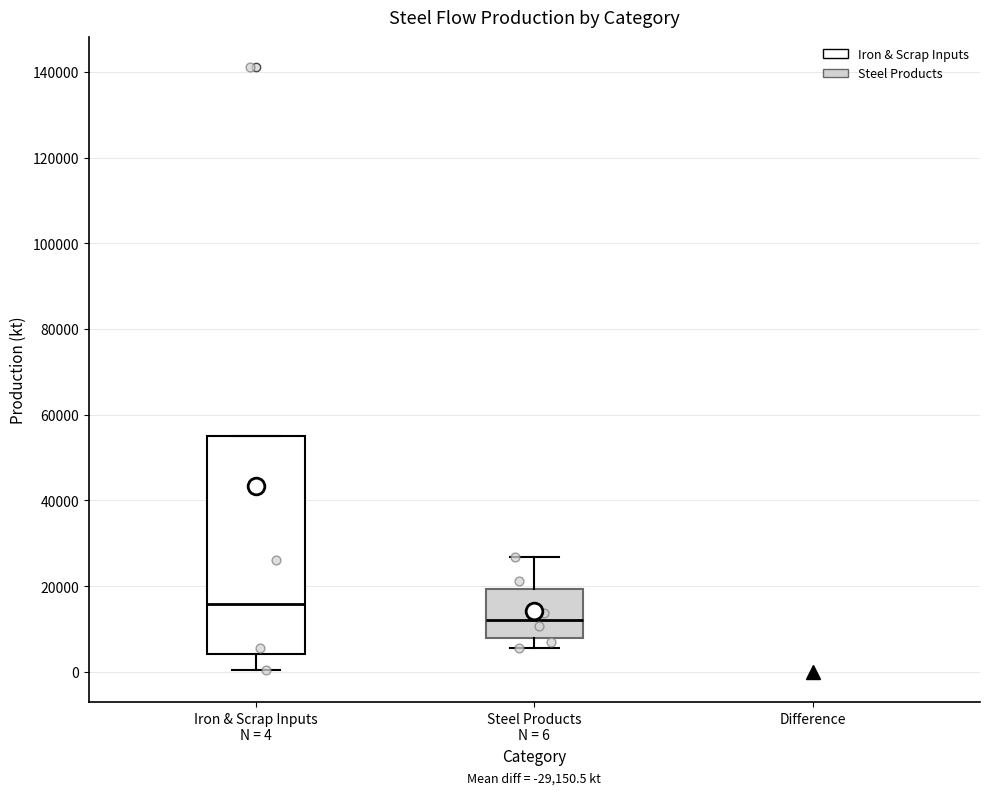

Comparing the boxes themselves (not the whiskers), which one is the tallest?

Iron & Scrap Inputs N = 4